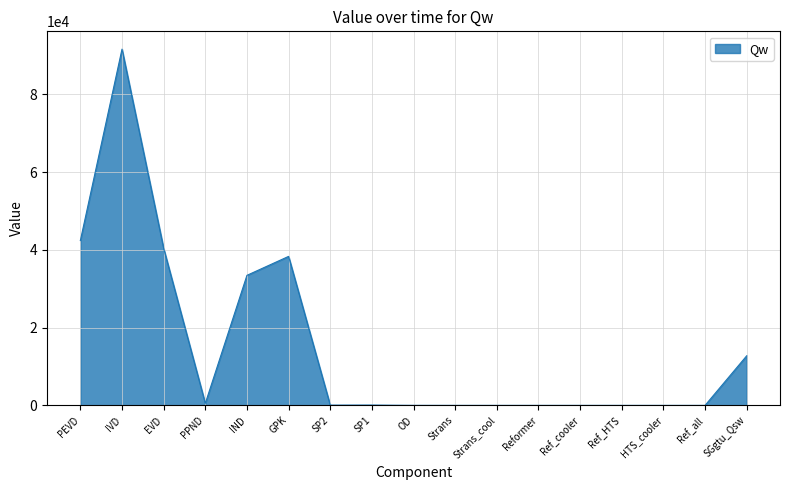

What is the difference between the maximum and minimum values?

91591.4